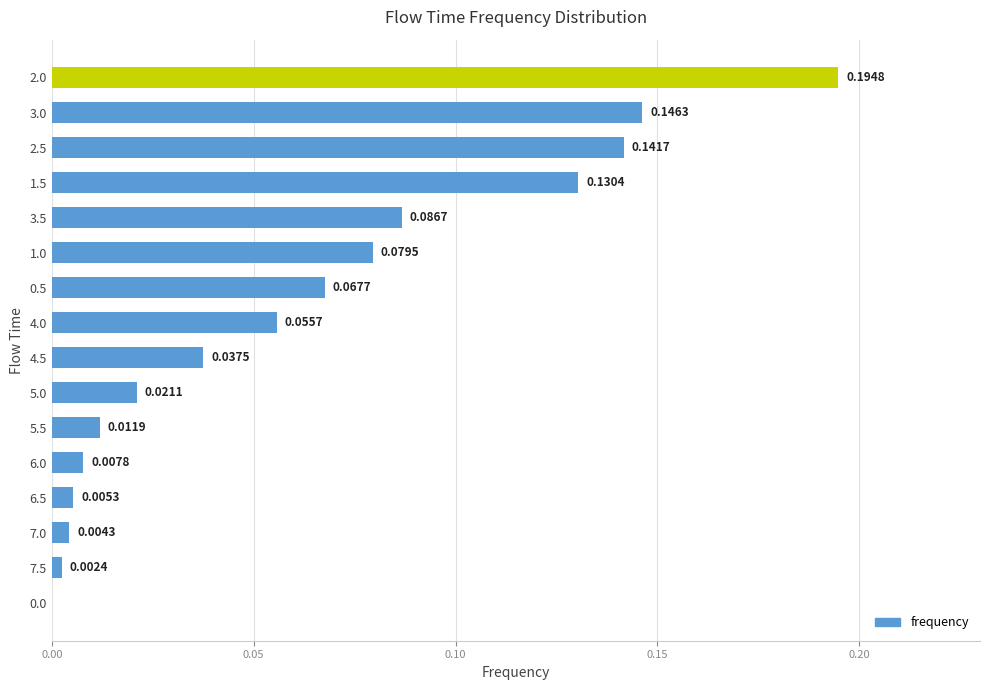

What is the sum of all values?

1.0